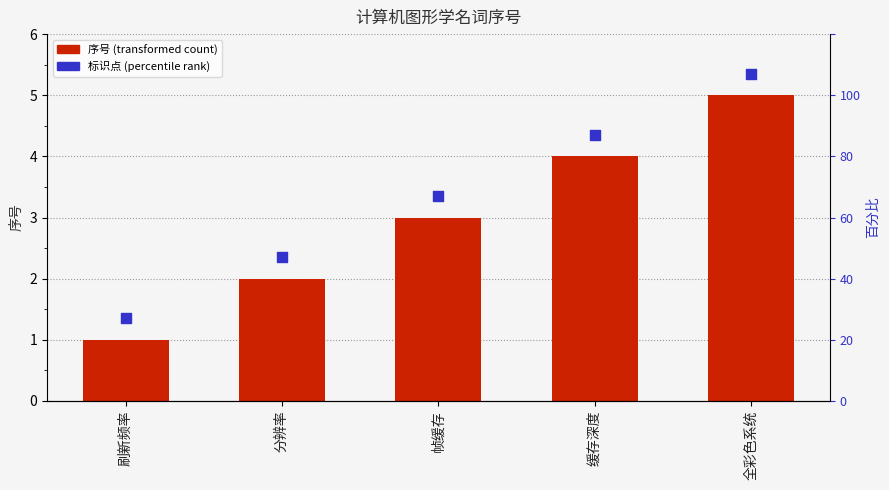

Which series contains the highest Y value?

标识点